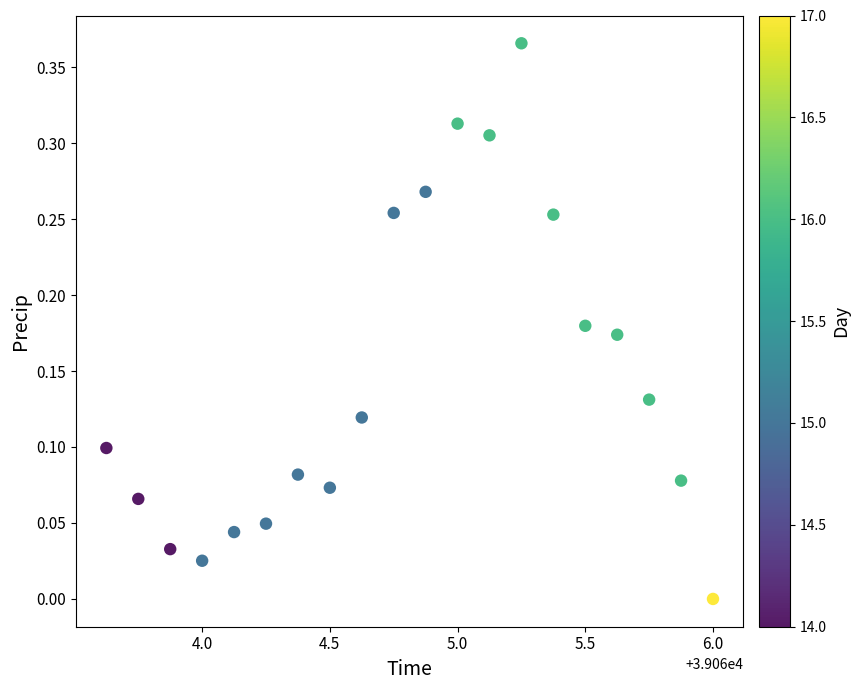

What is the range of X values (max minus min)?

2.4